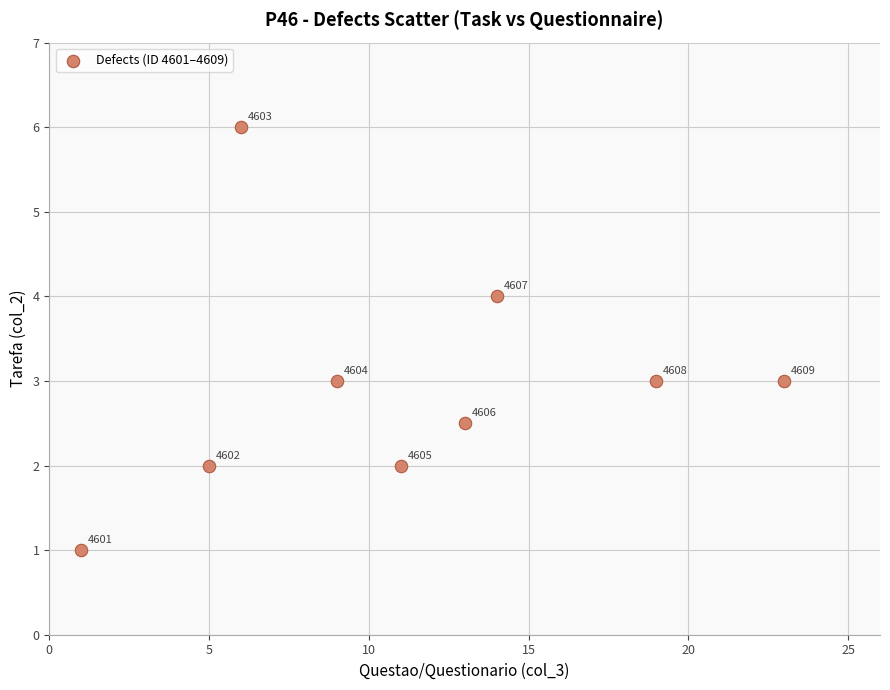

What Y value in the scatter plot is closest to 3?

3.0